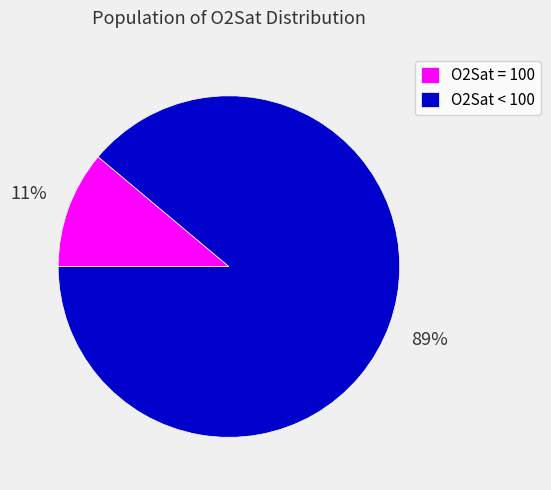

Is it true that O2Sat < 100 is 89% of the pie?

True